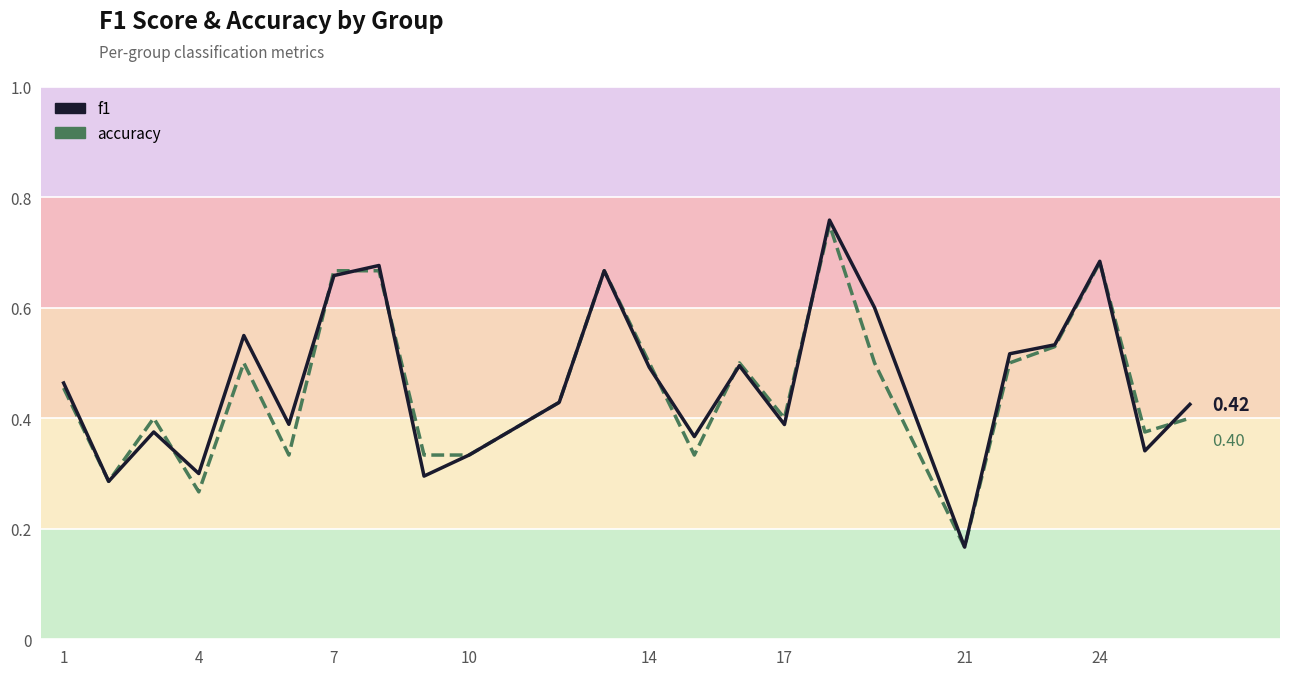

Is this an area chart (filled region under the line)?

No